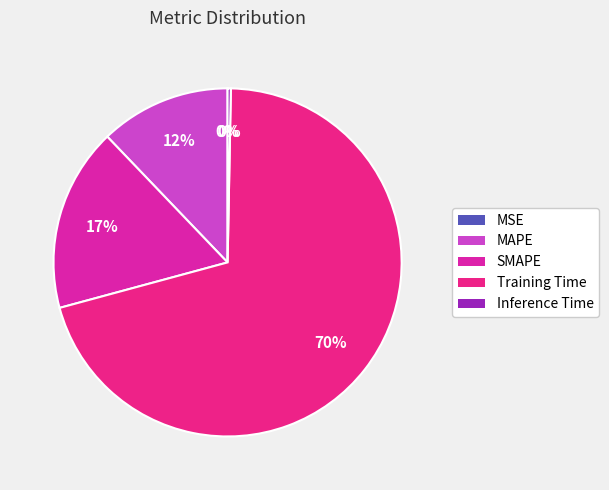

Which category has the biggest portion of the pie?

Training Time